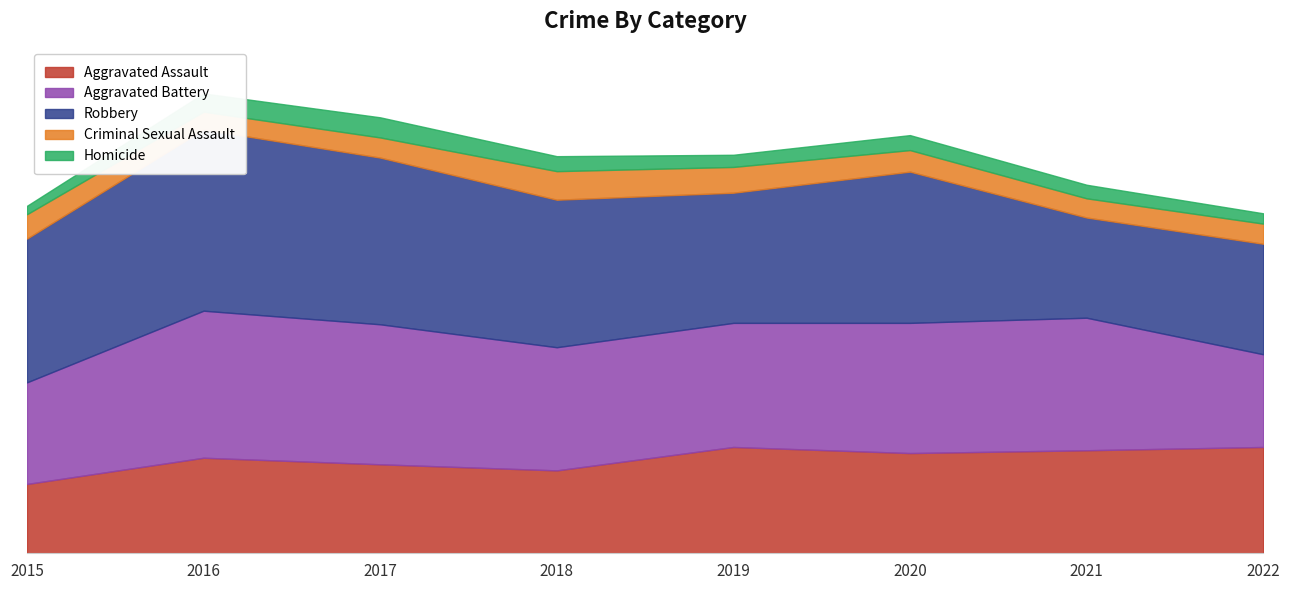

Reading left to right, list all the values displayed in this chart.

Aggravated Assault: 2015=148	2016=204	2017=190	2018=177	2019=227	2020=214	2021=220	2022=227
Aggravated Battery: 2015=217	2016=314	2017=299	2018=263	2019=265	2020=278	2021=283	2022=198
Robbery: 2015=307	2016=387	2017=356	2018=315	2019=278	2020=323	2021=214	2022=236
Criminal Sexual Assault: 2015=52	2016=38	2017=43	2018=61	2019=55	2020=46	2021=41	2022=43
Homicide: 2015=18	2016=39	2017=43	2018=32	2019=26	2020=32	2021=29	2022=22